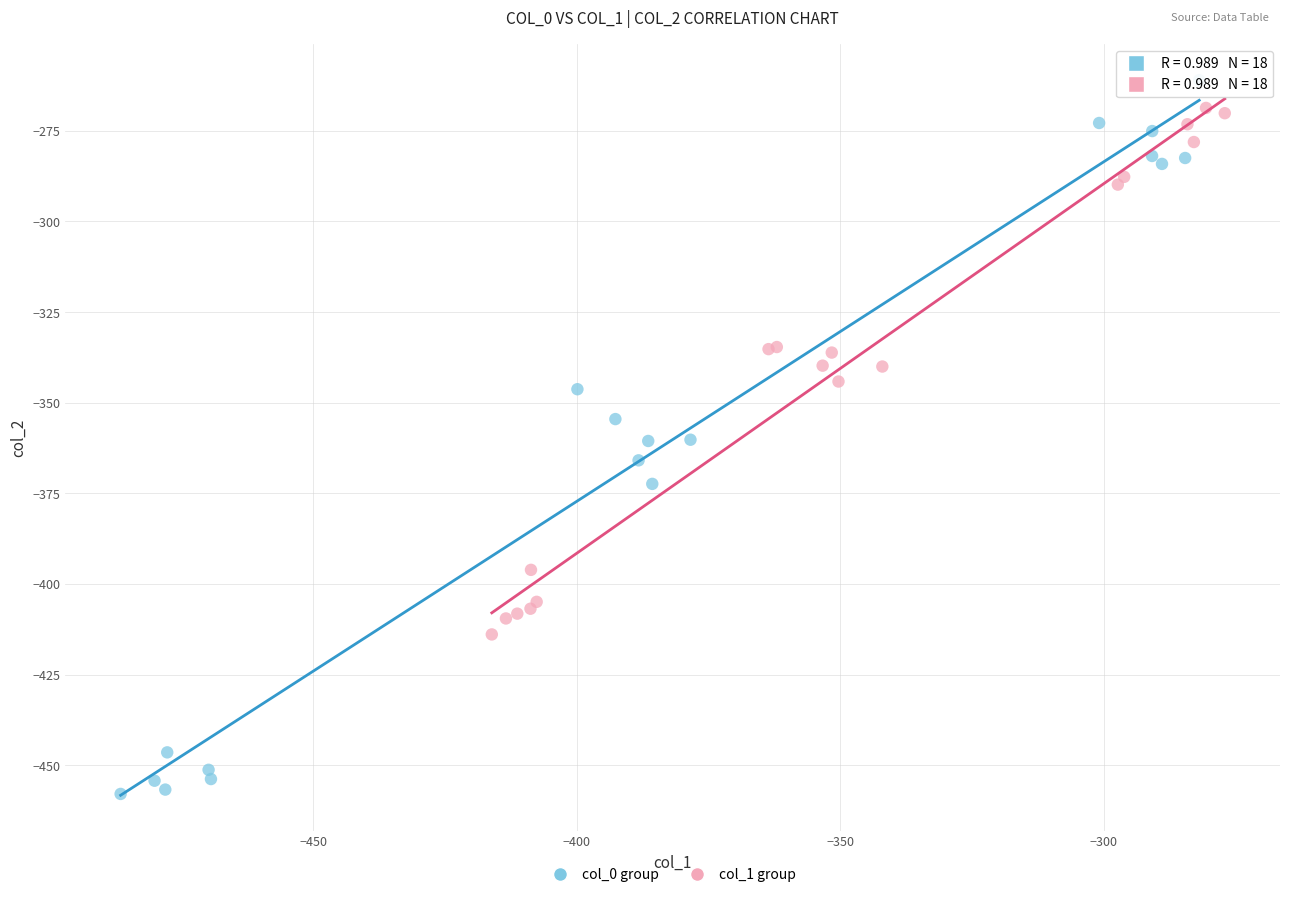

Which series contains the highest Y value?

col_0 group